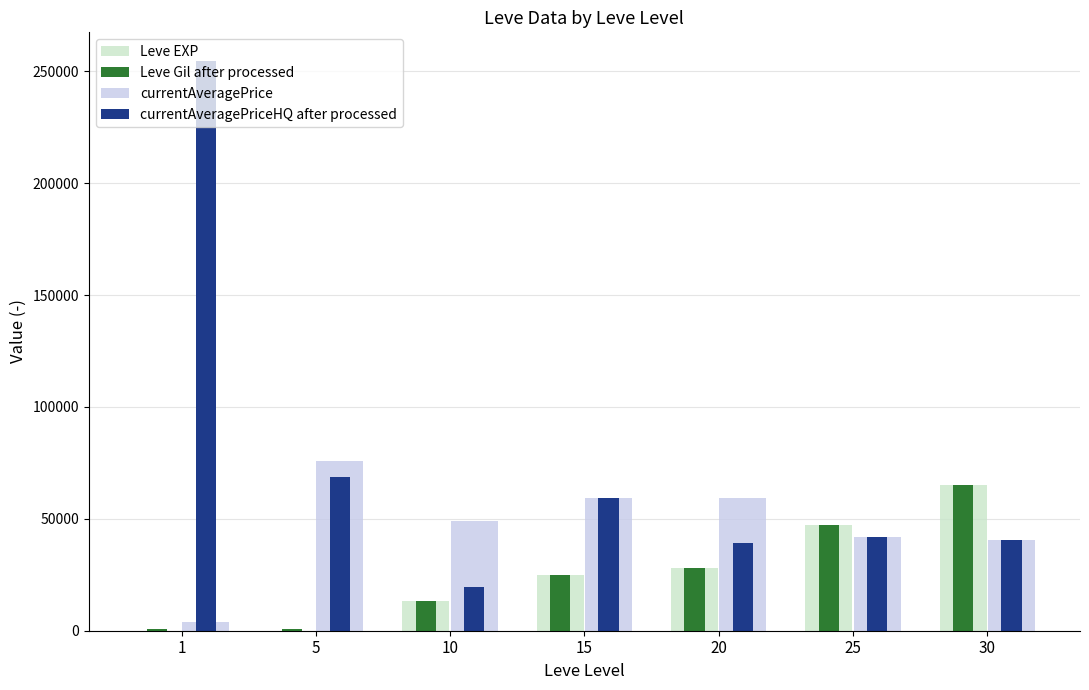

Does the chart contain stacked bars?

No